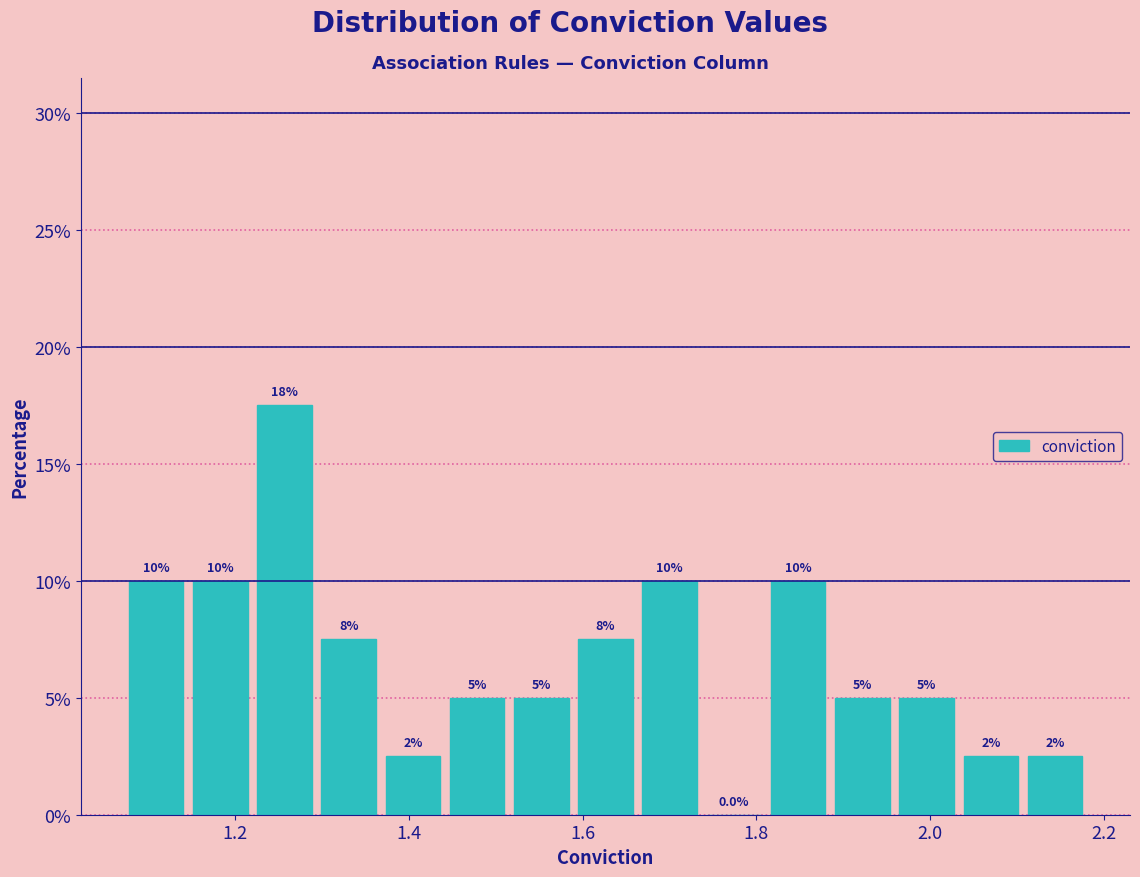

Around what value on the x-axis is the tallest bar? Give the approximate position of its centre, as read against the axis.

1.26